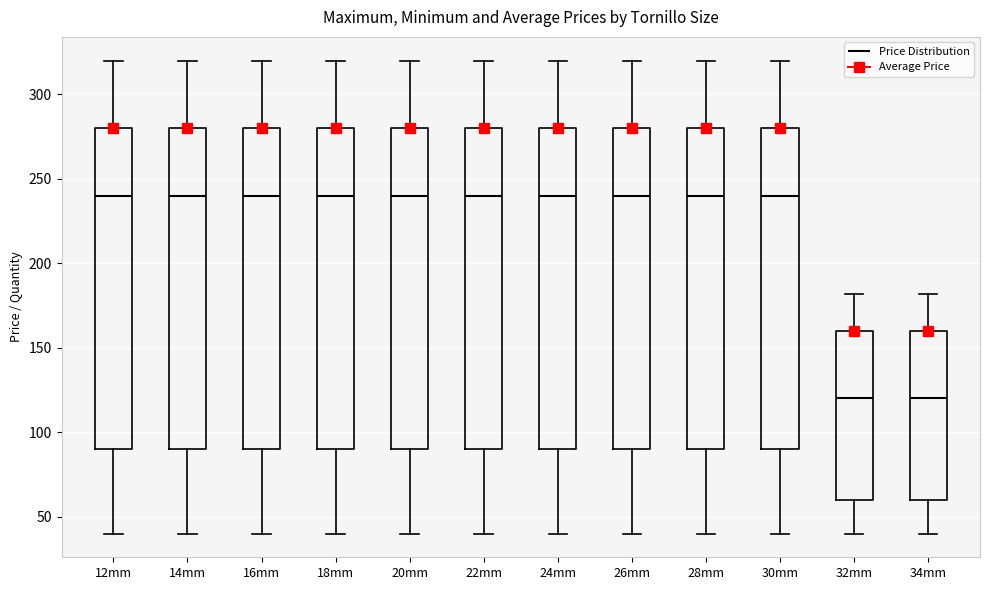

Where does the median line of the box for 26mm sit on the y-axis? The values are not printed on the chart, so give them approximately, as read against the axis.

240